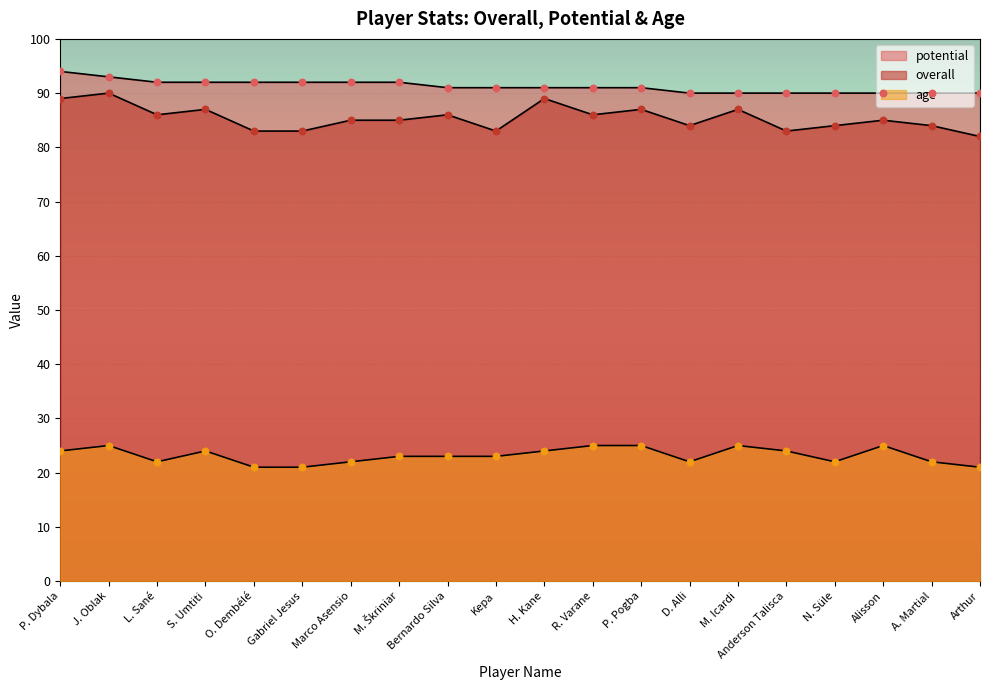

At how many categories does at least one series exceed 50?

20